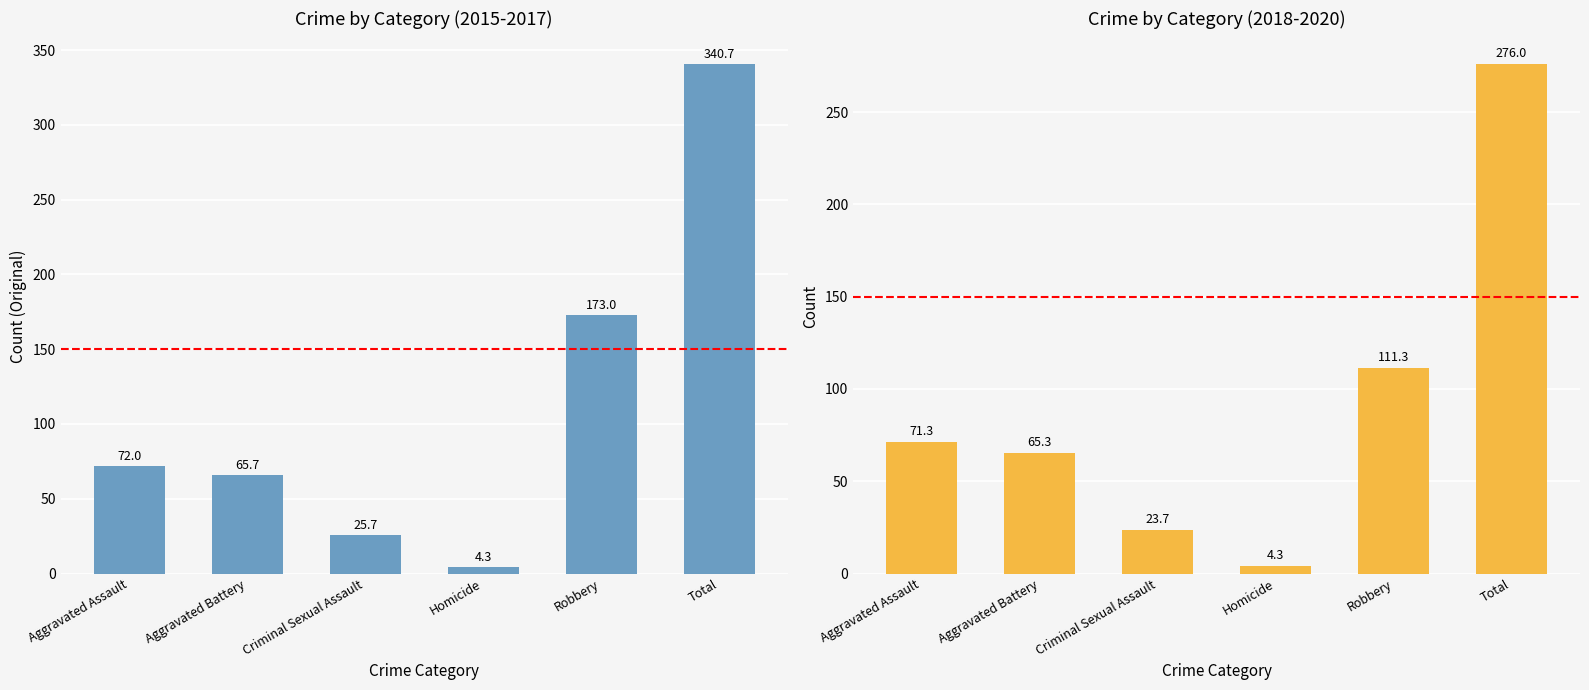

How many values in the Avg 2015-2017 series are below 72?

3